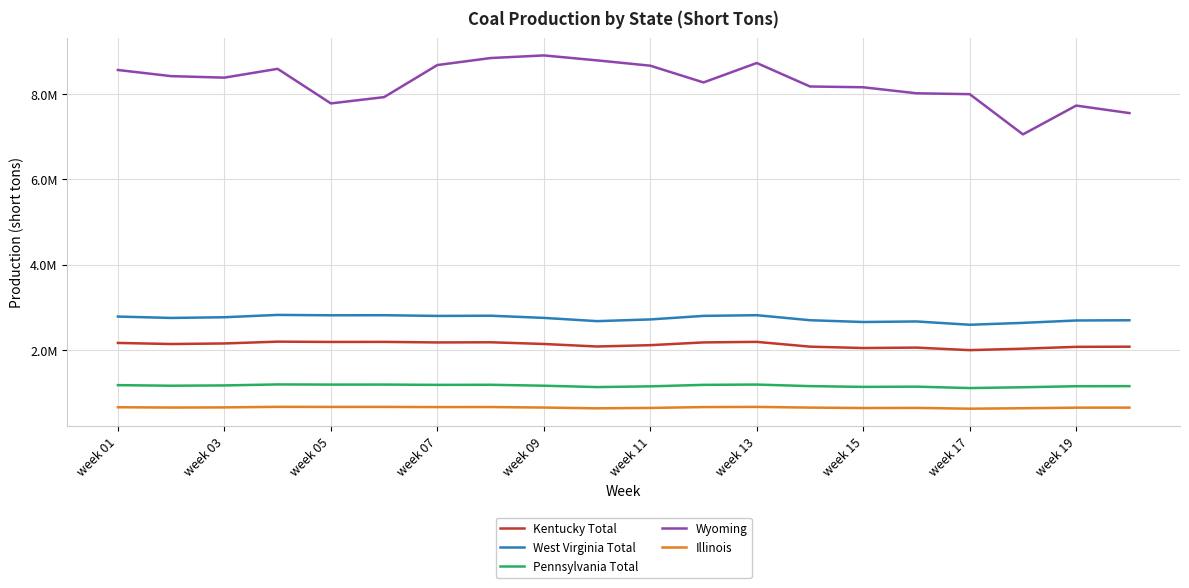

Is this an area chart (filled region under the line)?

No